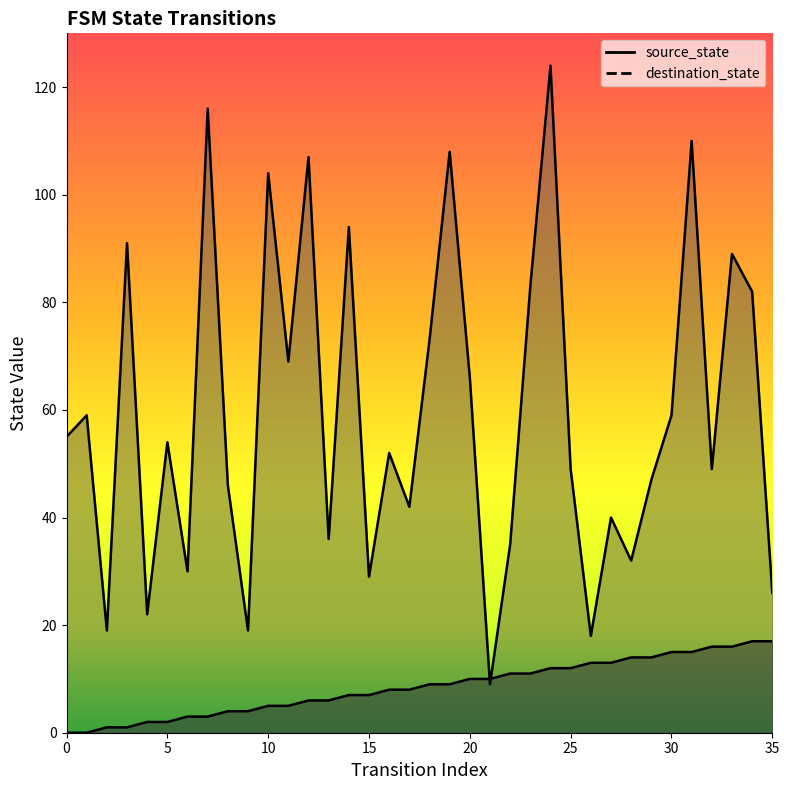

Which series reaches the maximum Y coordinate?

destination_state